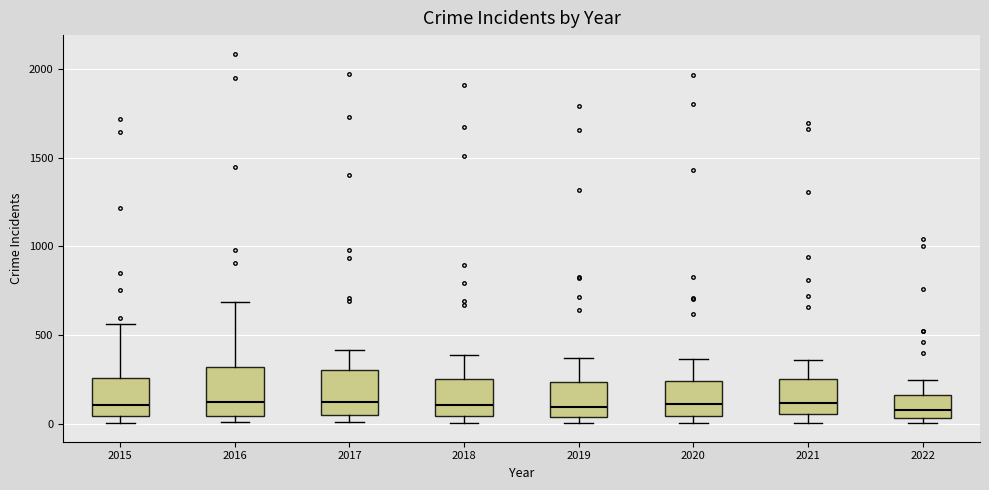

Where does the lower whisker of the box at x = 2021 end on the y-axis? The values are not printed on the chart, so give them approximately, as read against the axis.

0